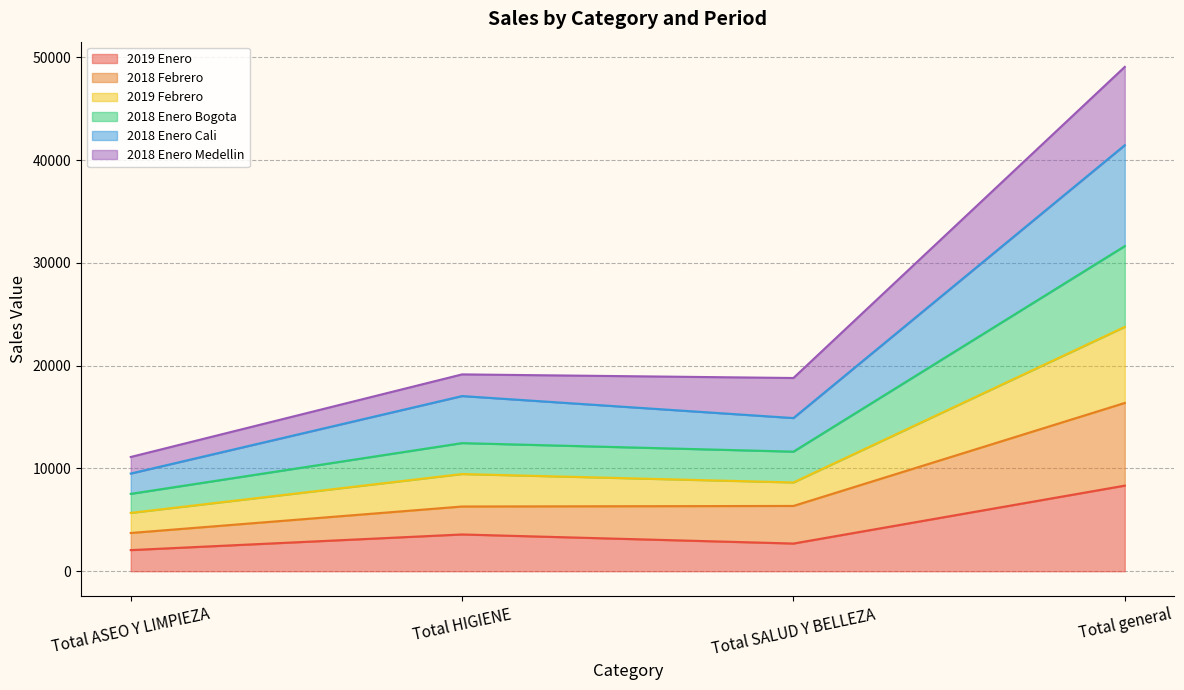

Is it true that 2019 Enero equals 8330 at Total general?

True